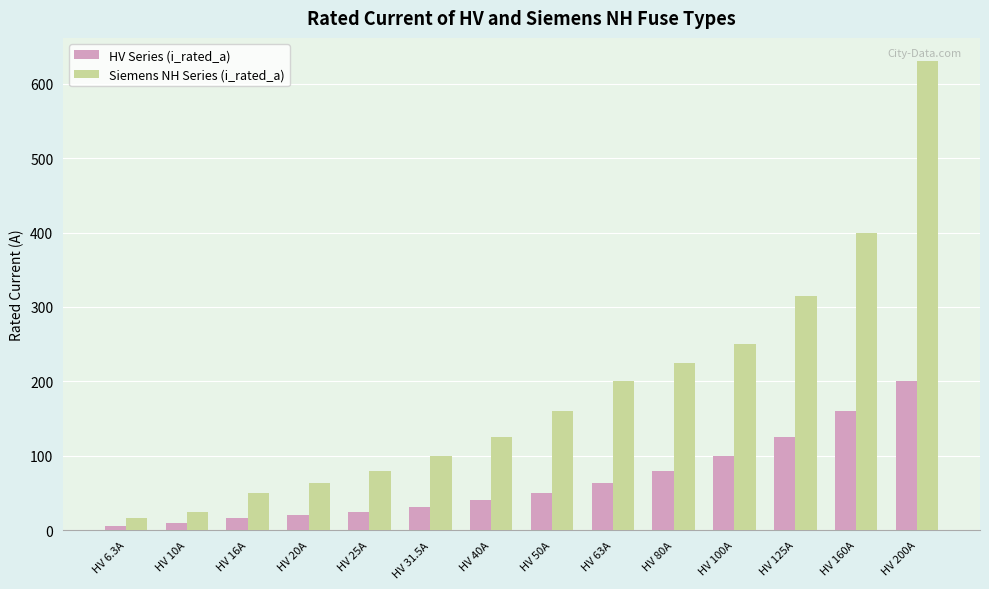

Reading right to left, list all the values displayed in this chart.

HV Series (i_rated_a): HV 200A=200.0	HV 160A=160.0	HV 125A=125.0	HV 100A=100.0	HV 80A=80.0	HV 63A=63.0	HV 50A=50.0	HV 40A=40.0	HV 31.5A=31.5	HV 25A=25.0	HV 20A=20.0	HV 16A=16.0	HV 10A=10.0	HV 6.3A=6.3
Siemens NH Series (i_rated_a): HV 200A=630.0	HV 160A=400.0	HV 125A=315.0	HV 100A=250.0	HV 80A=224.0	HV 63A=200.0	HV 50A=160.0	HV 40A=125.0	HV 31.5A=100.0	HV 25A=80.0	HV 20A=63.0	HV 16A=50.0	HV 10A=25.0	HV 6.3A=16.0